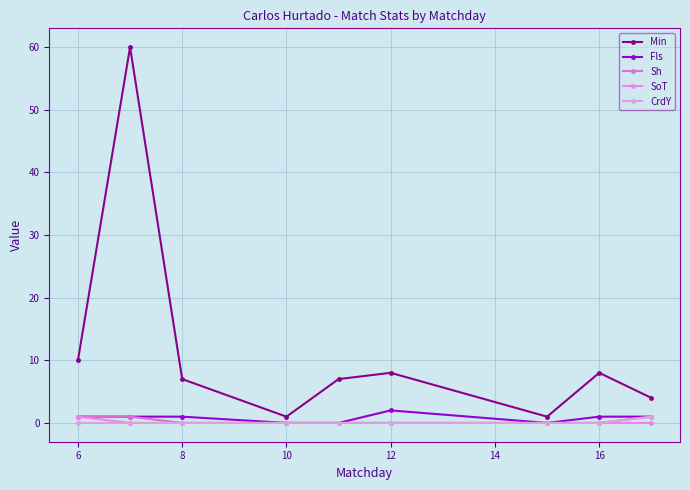

How many lines are shown in the chart?

5